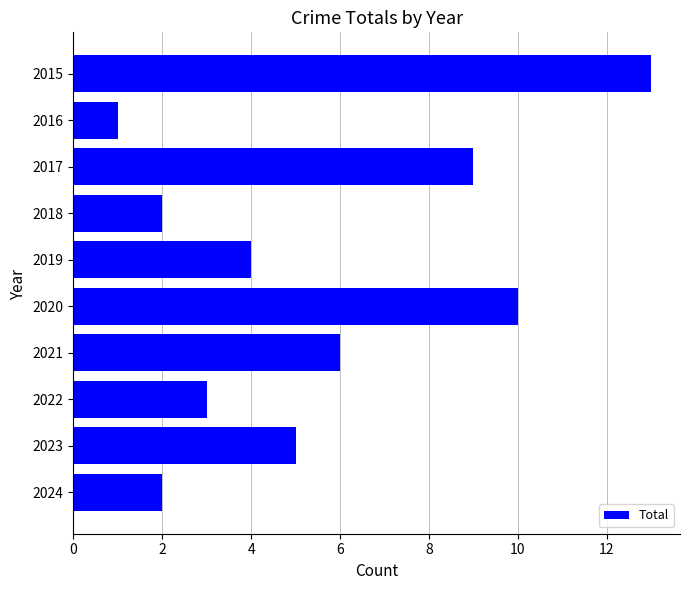

Which label corresponds to the smallest value in the chart?

2016